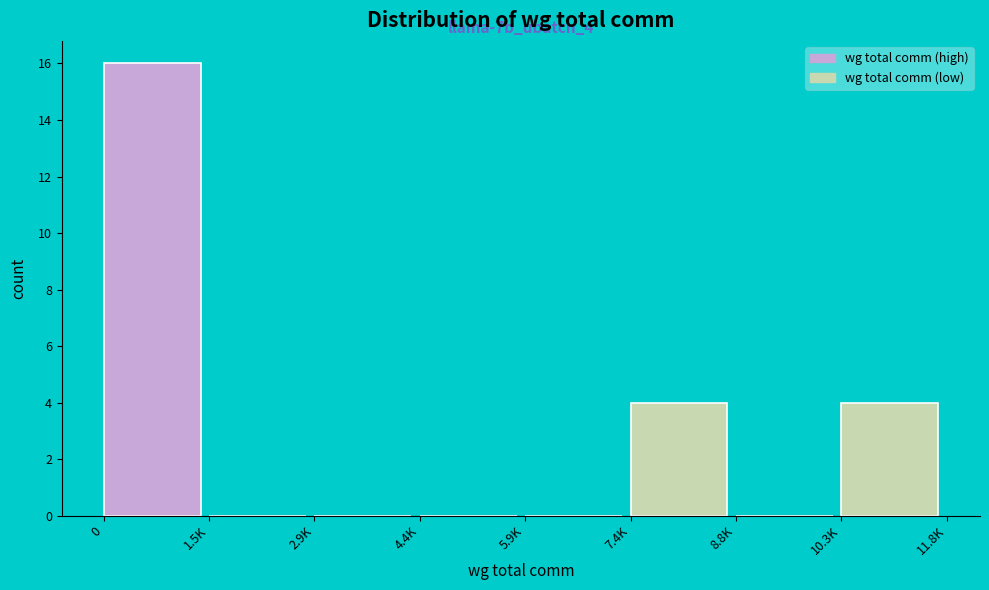

Reading left to right, list all the values displayed in this chart.

0=16	1.5K=0	2.9K=0	4.4K=0	5.9K=0	7.4K=4	8.8K=0	10.3K=4